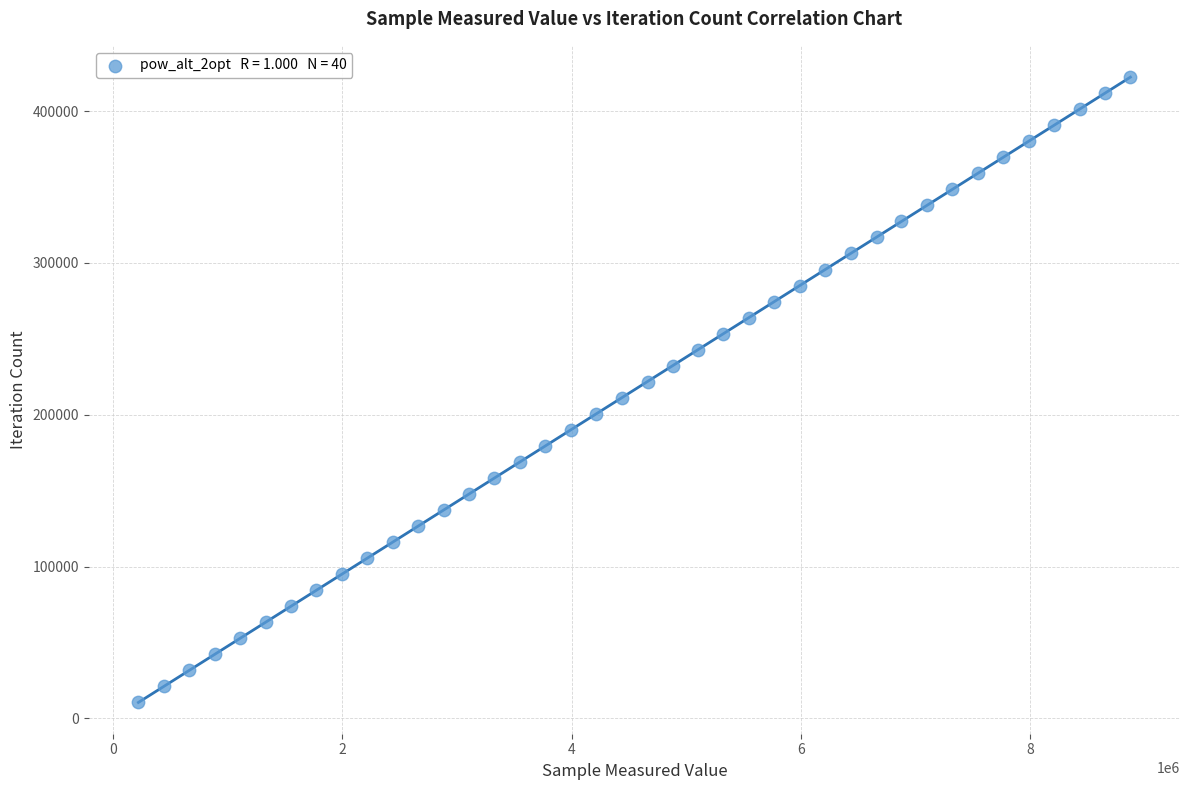

What is the range of Y values (max minus min)?

411840